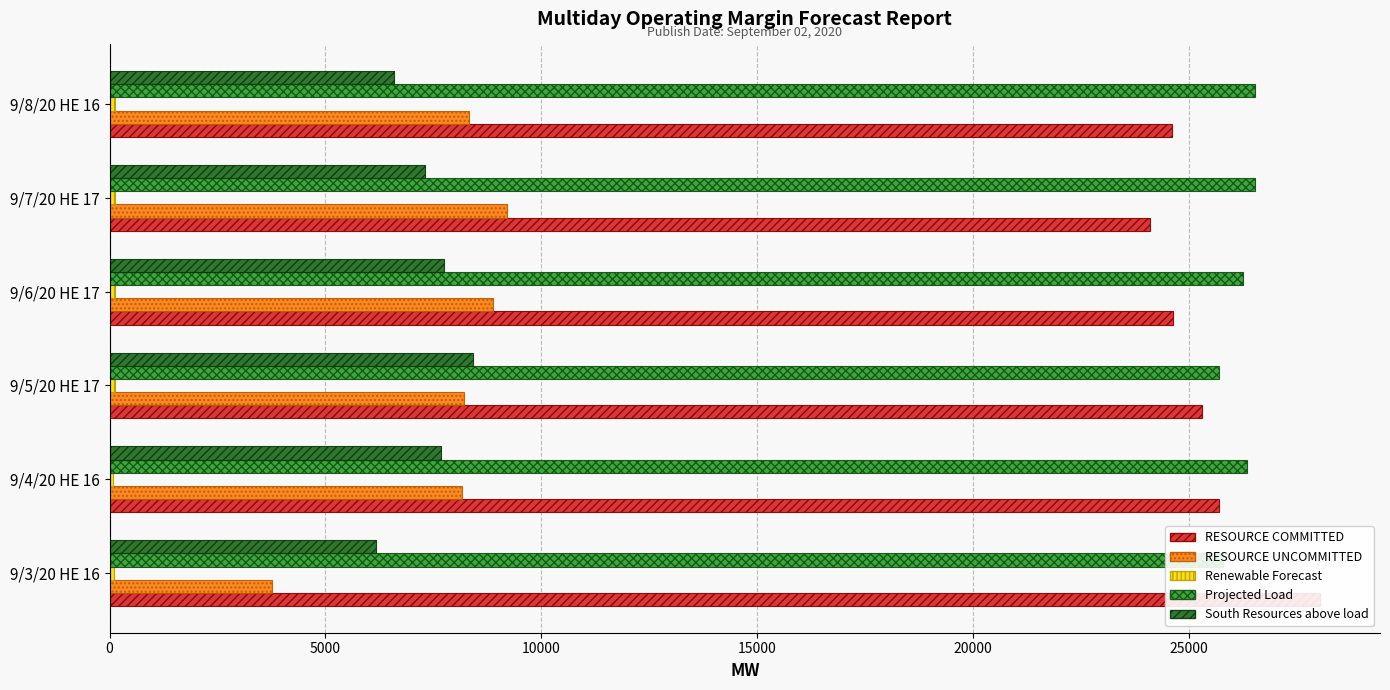

Reading left to right, transcribe all the data shown in this chart.

RESOURCE COMMITTED: 28020.6	25688.1	25303.0	24625.6	24099.5	24599.8
RESOURCE UNCOMMITTED: 3769.8	8171.2	8211.8	8888.9	9197.8	8316.6
Renewable Forecast: 96.4	87.9	128.0	129.4	115.5	118.2
Projected Load: 25779.0	26350.0	25682.0	26245.0	26533.0	26538.0
South Resources above load: 6160.8	7680.2	8404.8	7752.9	7304.8	6580.6